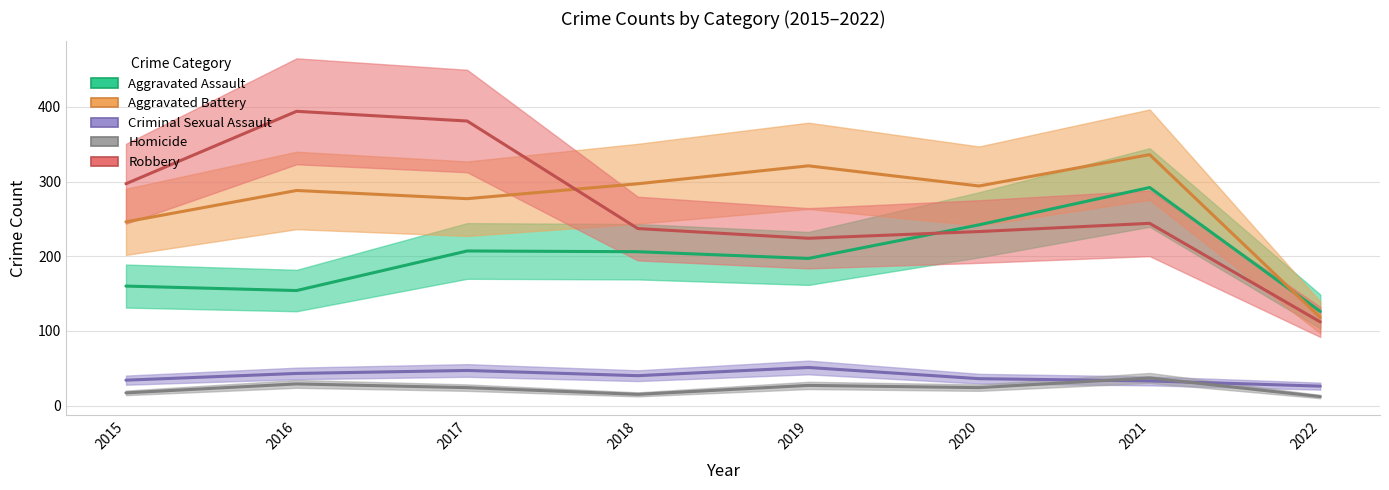

The value of Aggravated Assault at 2018 is 63. True or false?

False